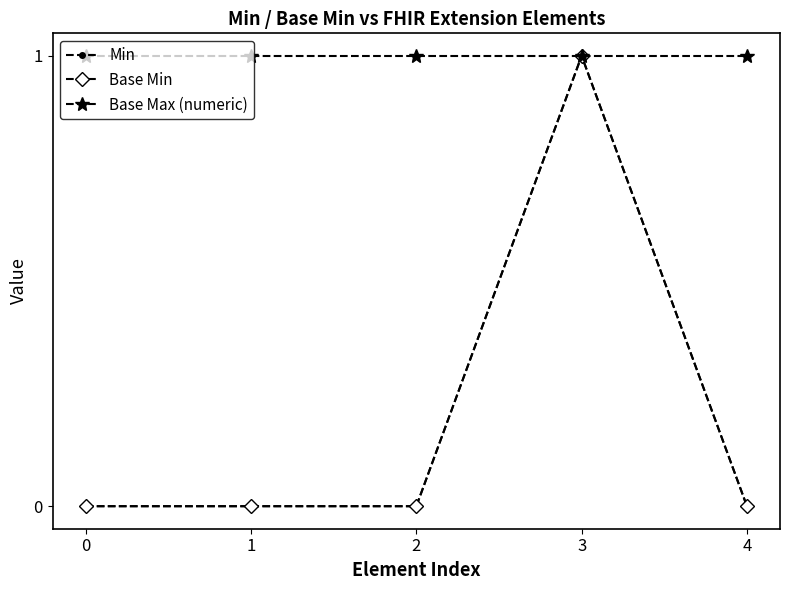

Is this an area chart (filled region under the line)?

No